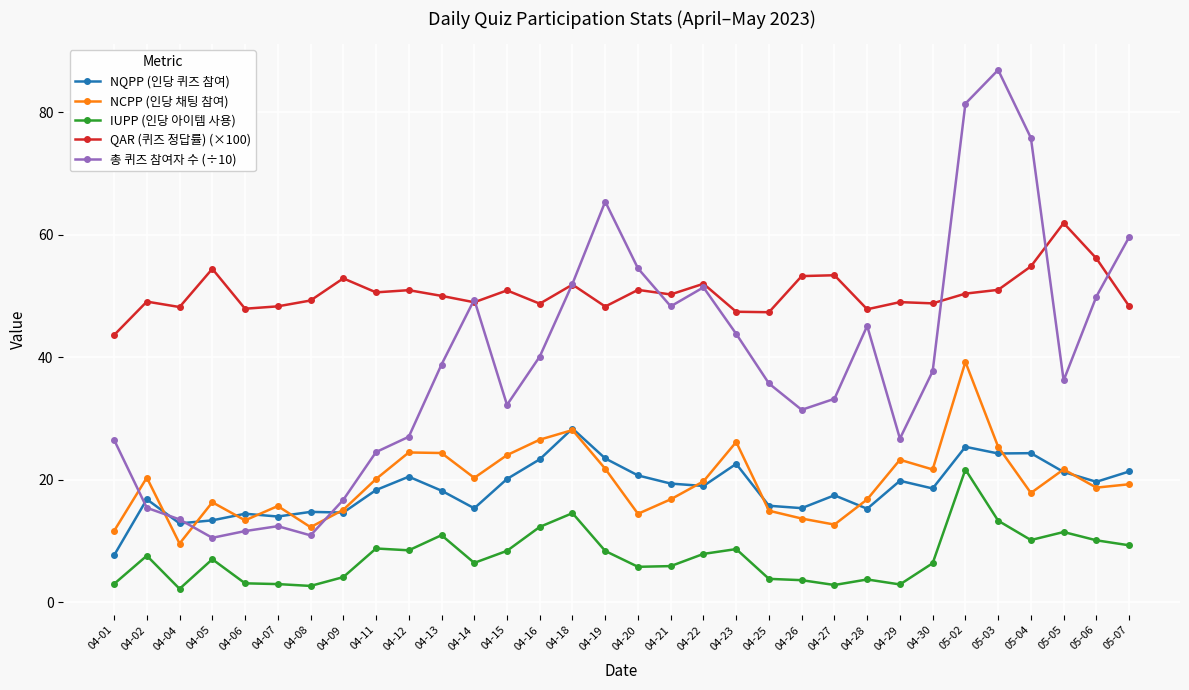

List the series in order of their peak value, lowest first.

IUPP (인당 아이템 사용), NQPP (인당 퀴즈 참여), NCPP (인당 채팅 참여), QAR (퀴즈 정답률) (×100), 총 퀴즈 참여자 수 (÷10)